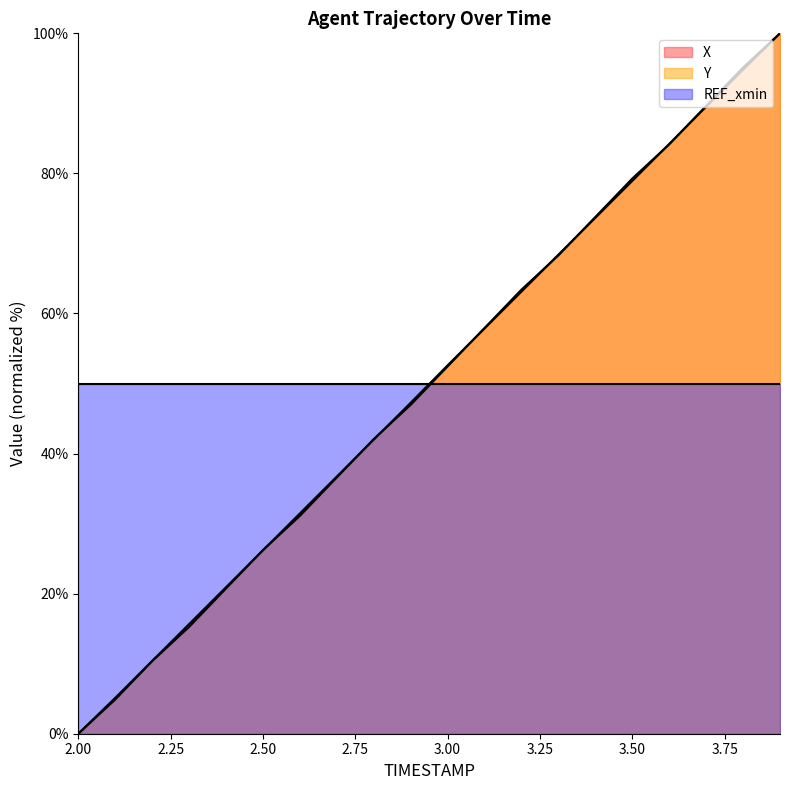

How many intersections are there between X and Y?

9